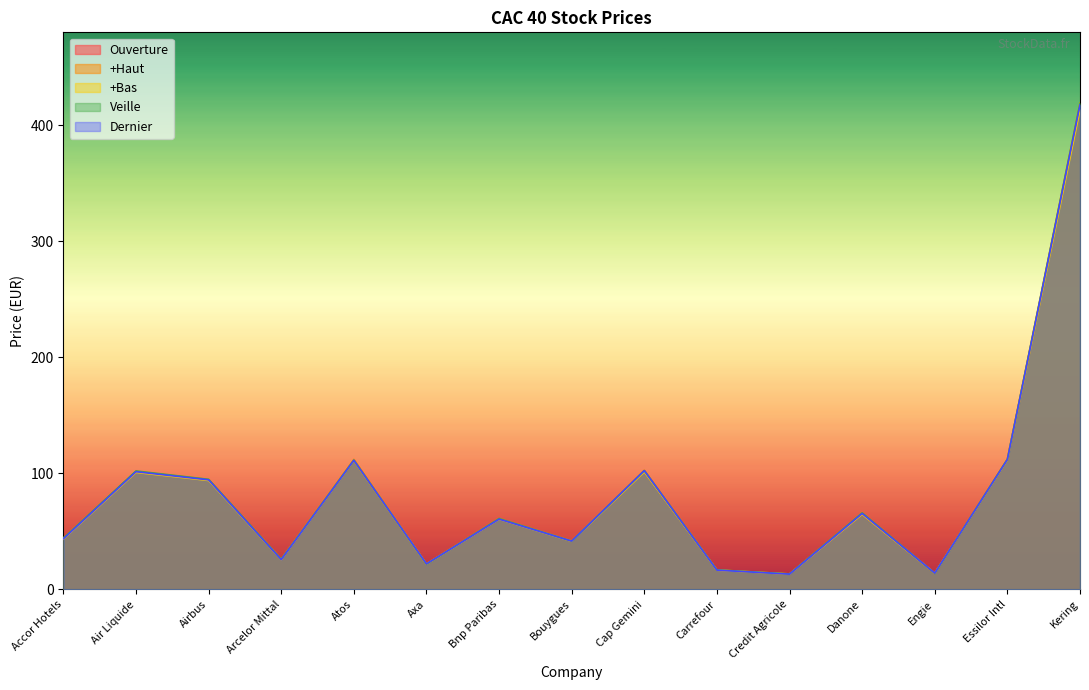

What is the difference between the highest and lowest values at Bnp Paribas?

0.6